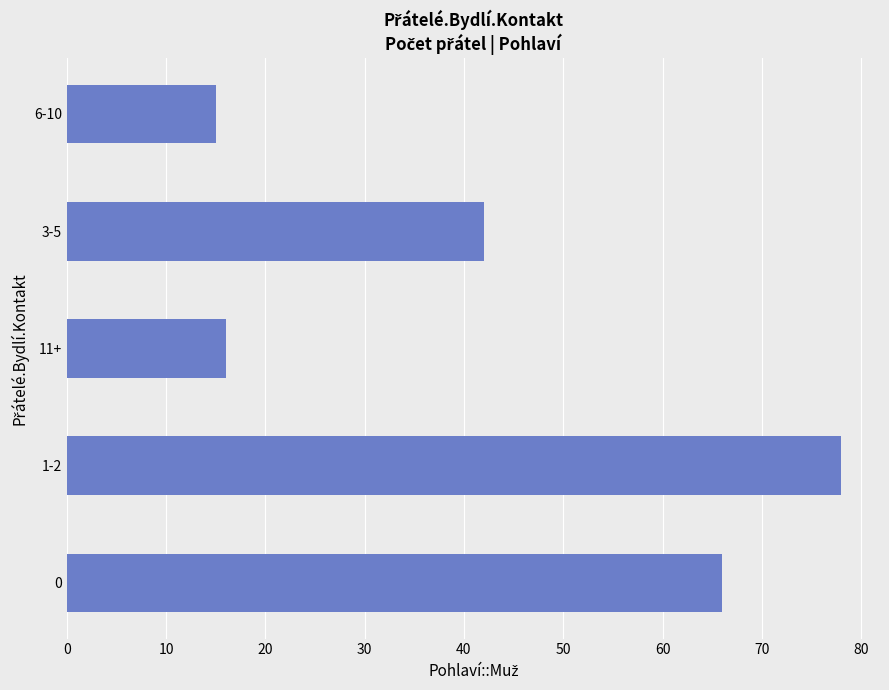

What is the maximum value shown in the chart?

78